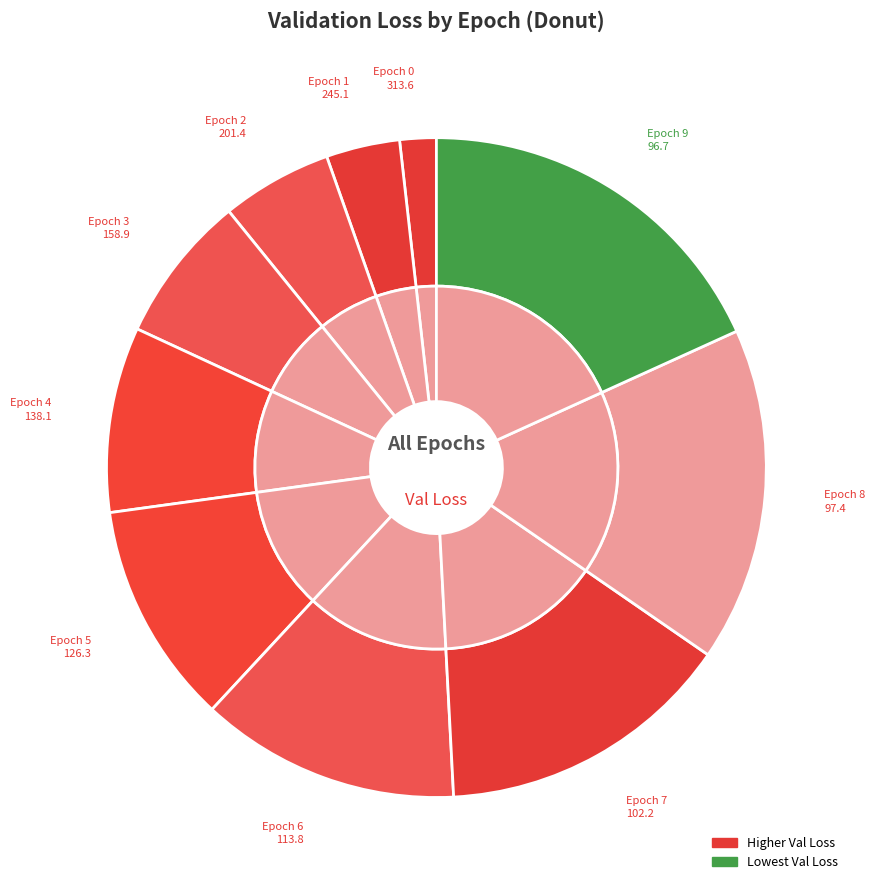

Rank the categories by value from highest to lowest.

Epoch 0, Epoch 1, Epoch 2, Epoch 3, Epoch 4, Epoch 5, Epoch 6, Epoch 7, Epoch 8, Epoch 9